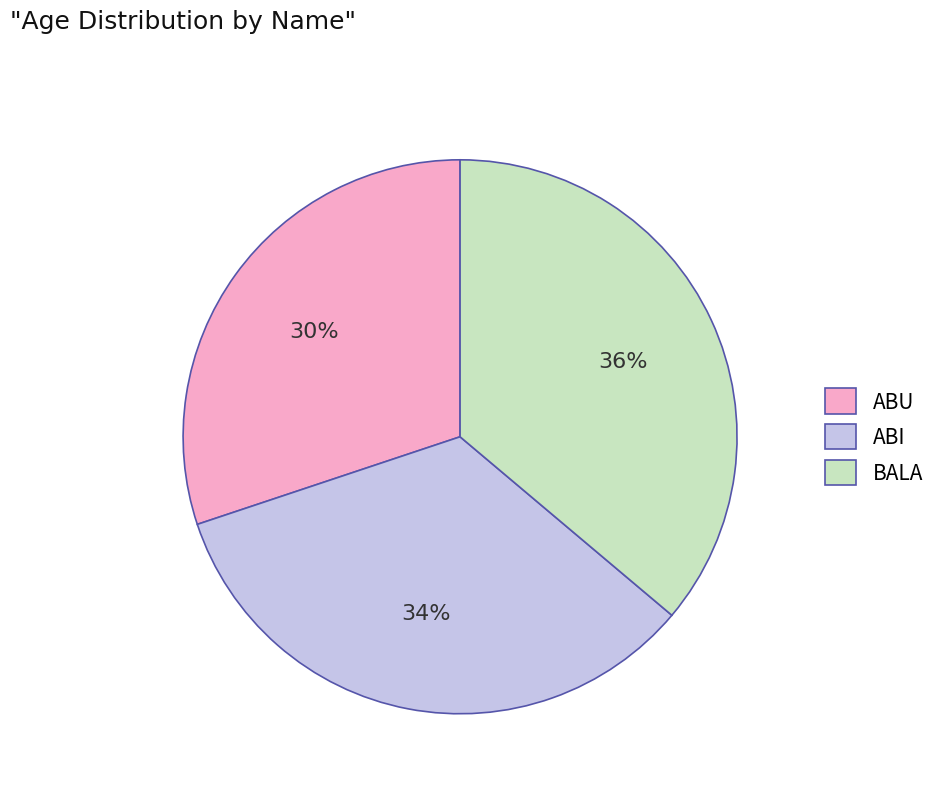

Count the number of slices in the pie.

3